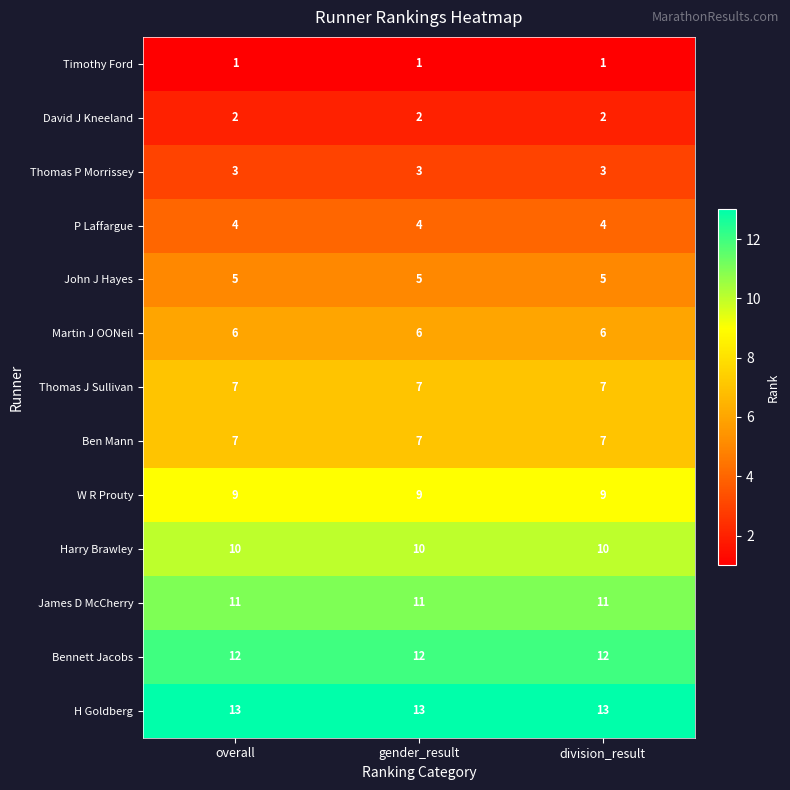

The value of Timothy Ford at overall is 1. True or false?

True